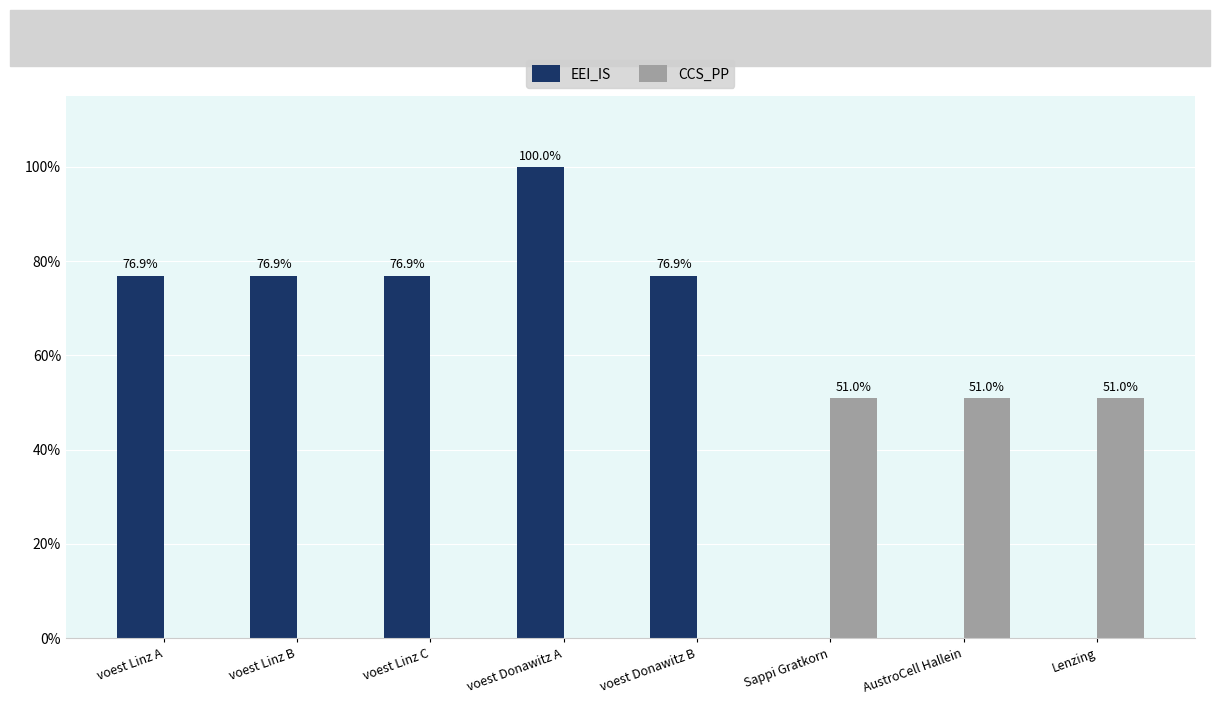

True or false: EEI_IS has a value of 0.3 at voest Linz C.

False